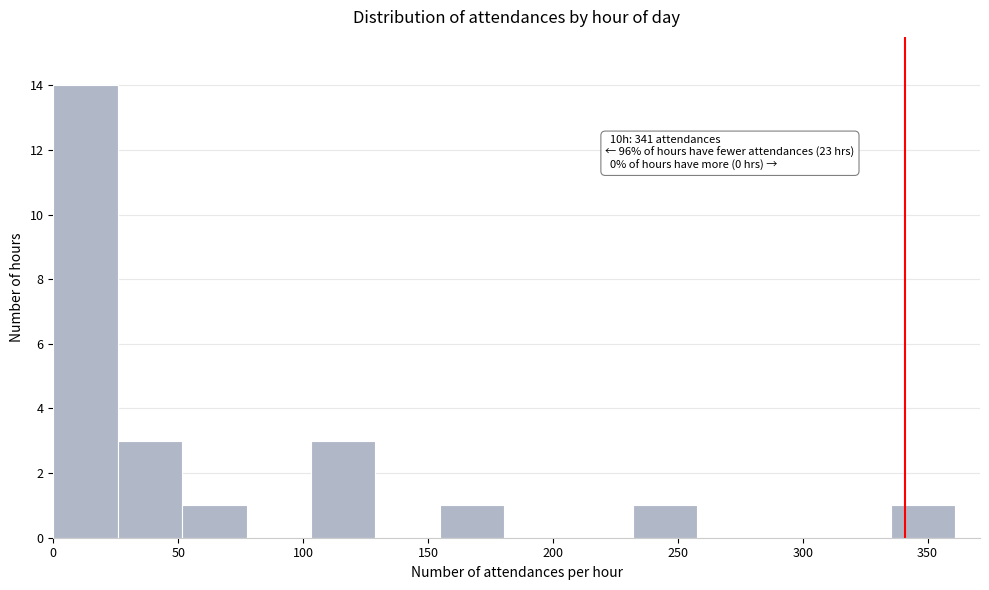

Over which range of the x-axis is the bar tallest?

0 to 25